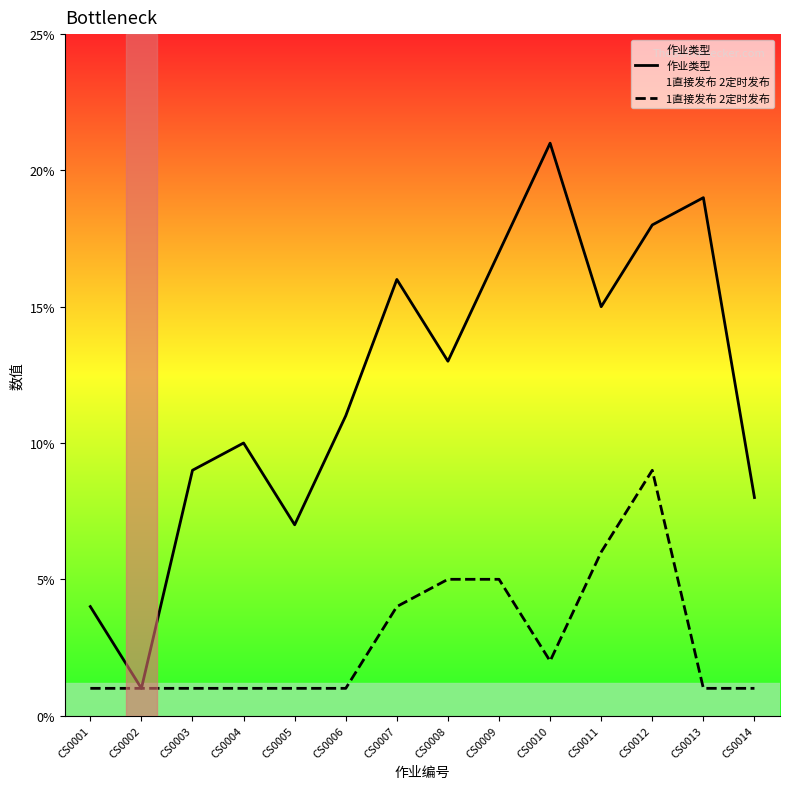

Where does the 作业类型 series first go above 13?

CS0007